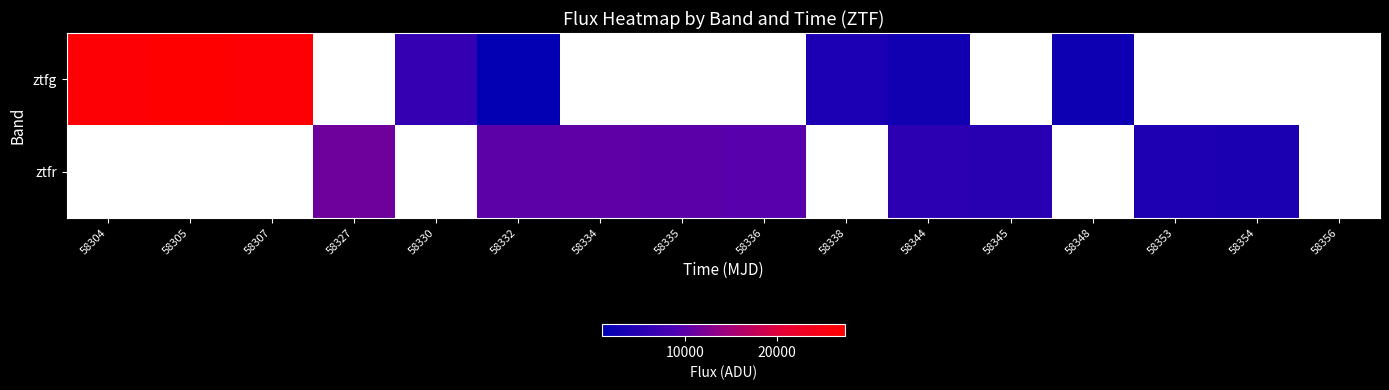

How many values in ztfg are above zero?

8